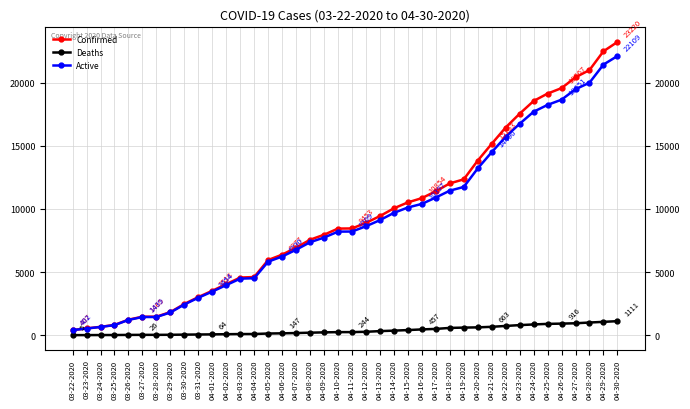

Which label corresponds to the largest value in the chart?

04-30-2020